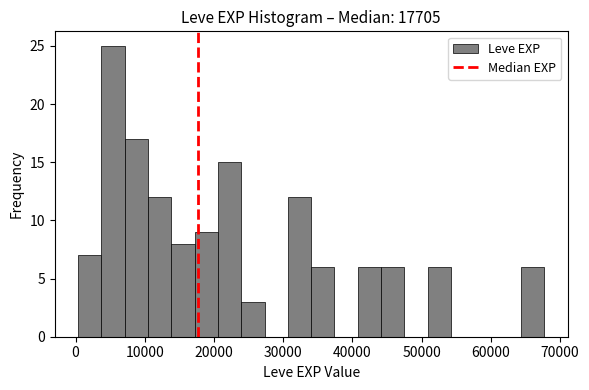

Around what value on the x-axis is the tallest bar? Give the approximate position of its centre, as read against the axis.

5000